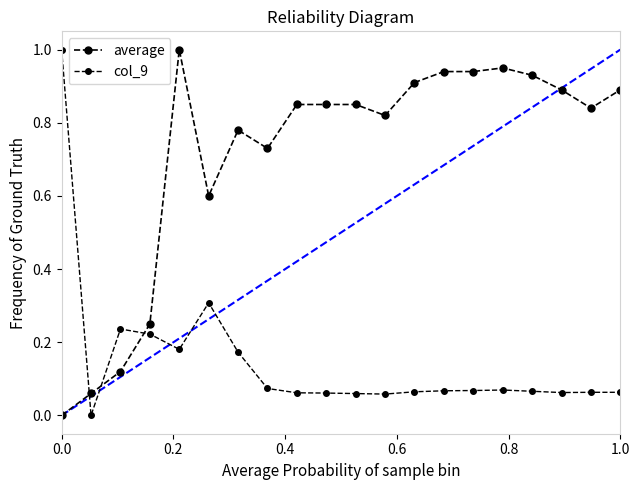

How many values in col_9 are above zero?

19